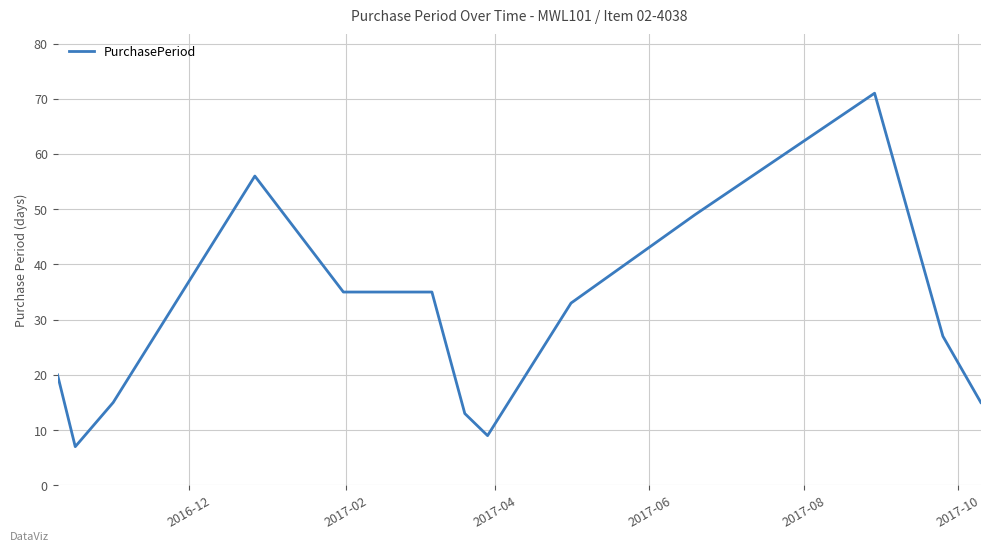

What is the smallest value displayed?

7